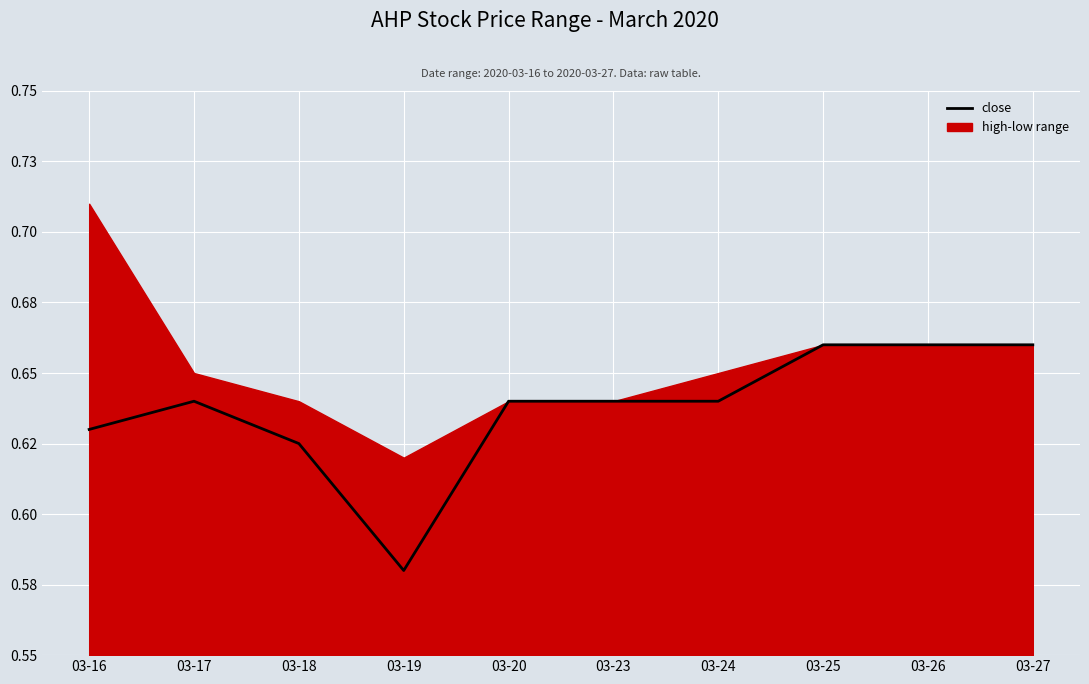

Count the number of categories in the chart.

10